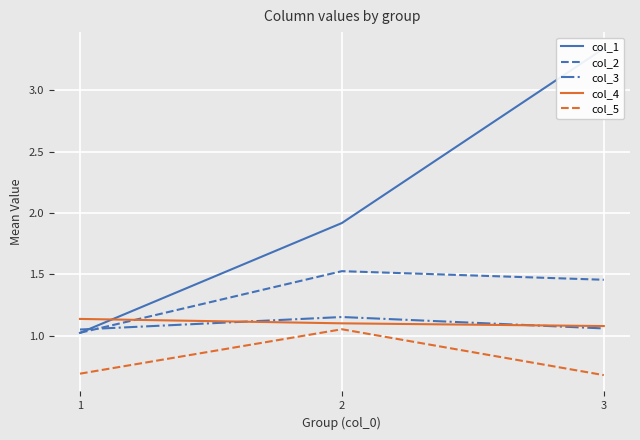

What is the minimum value shown in the chart?

0.7